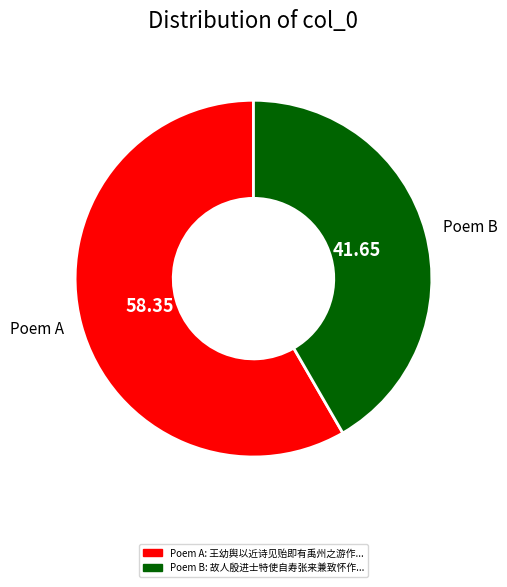

How many slices are in this pie chart?

2